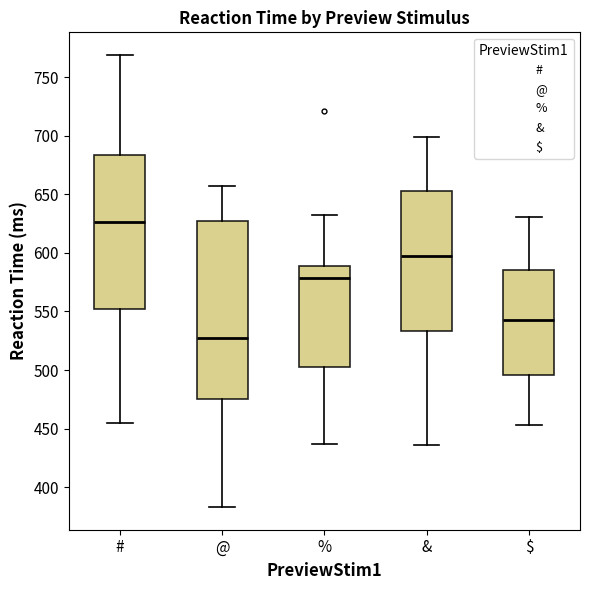

Comparing the boxes themselves (not the whiskers), which one is the tallest?

@